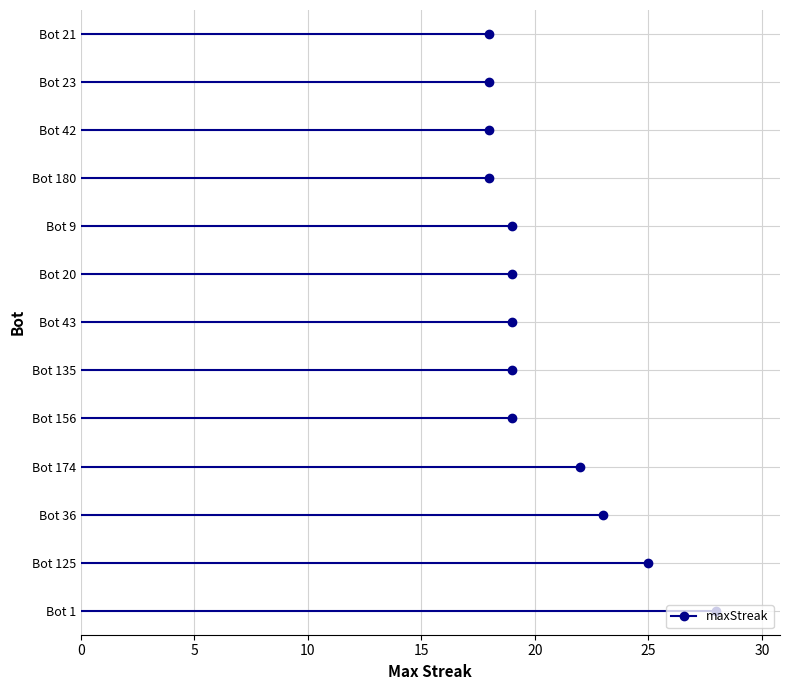

Rank the categories by value from lowest to highest.

Bot 180, Bot 42, Bot 23, Bot 21, Bot 156, Bot 135, Bot 43, Bot 20, Bot 9, Bot 174, Bot 36, Bot 125, Bot 1